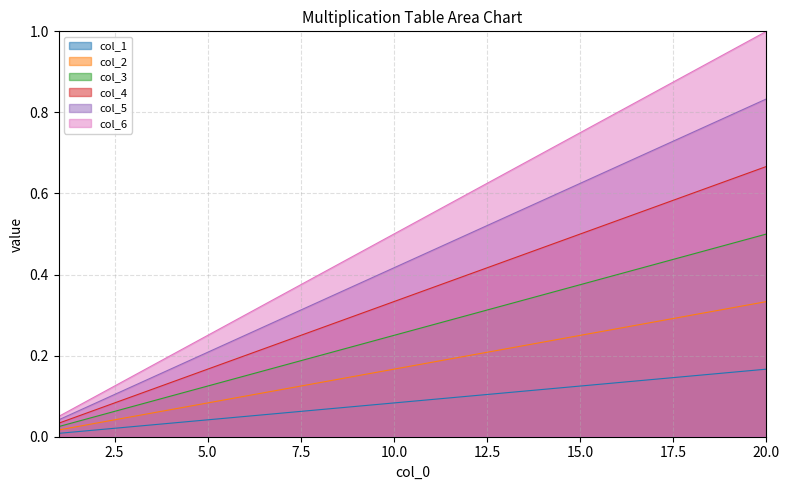

At which label does col_1 reach its minimum?

1